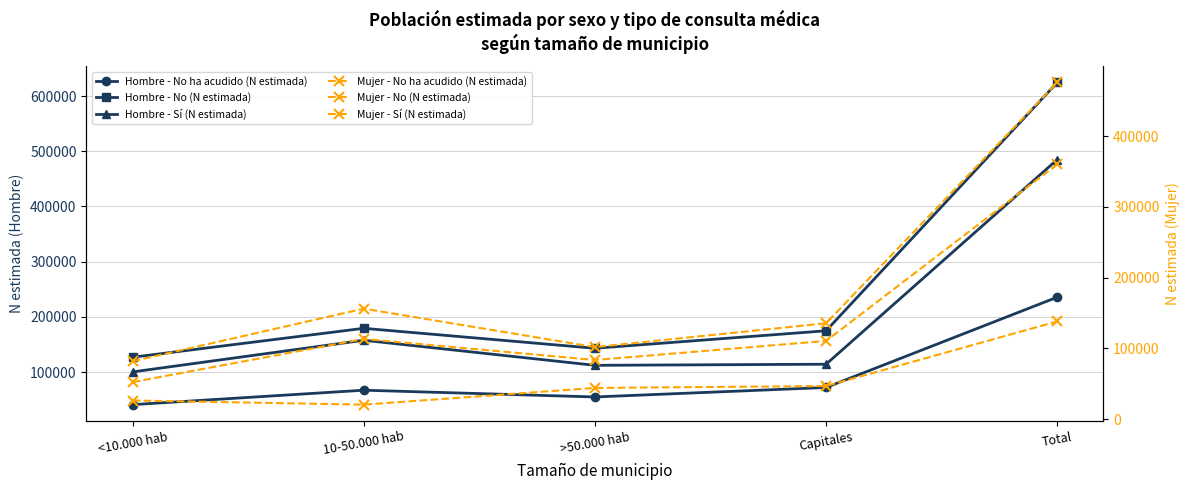

The Mujer - No ha acudido (N estimada) series shows 46907 at Capitales. True or false?

True